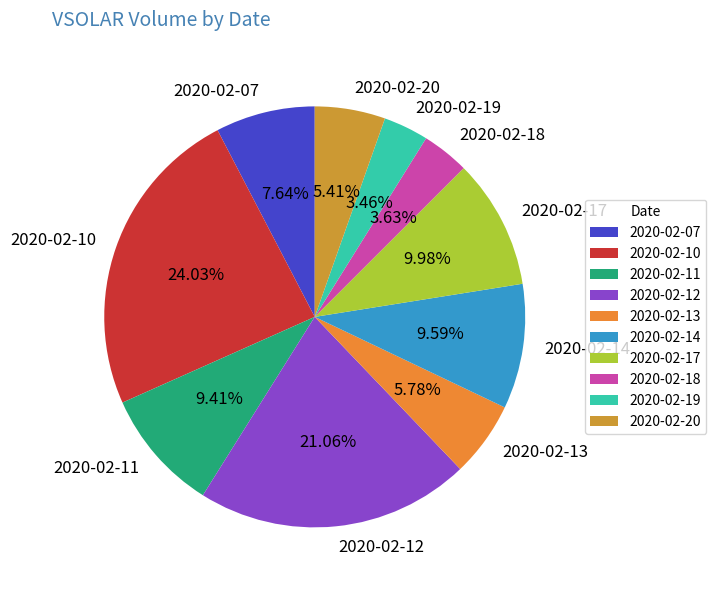

To the nearest percent, what portion does 2020-02-19 represent?

3%